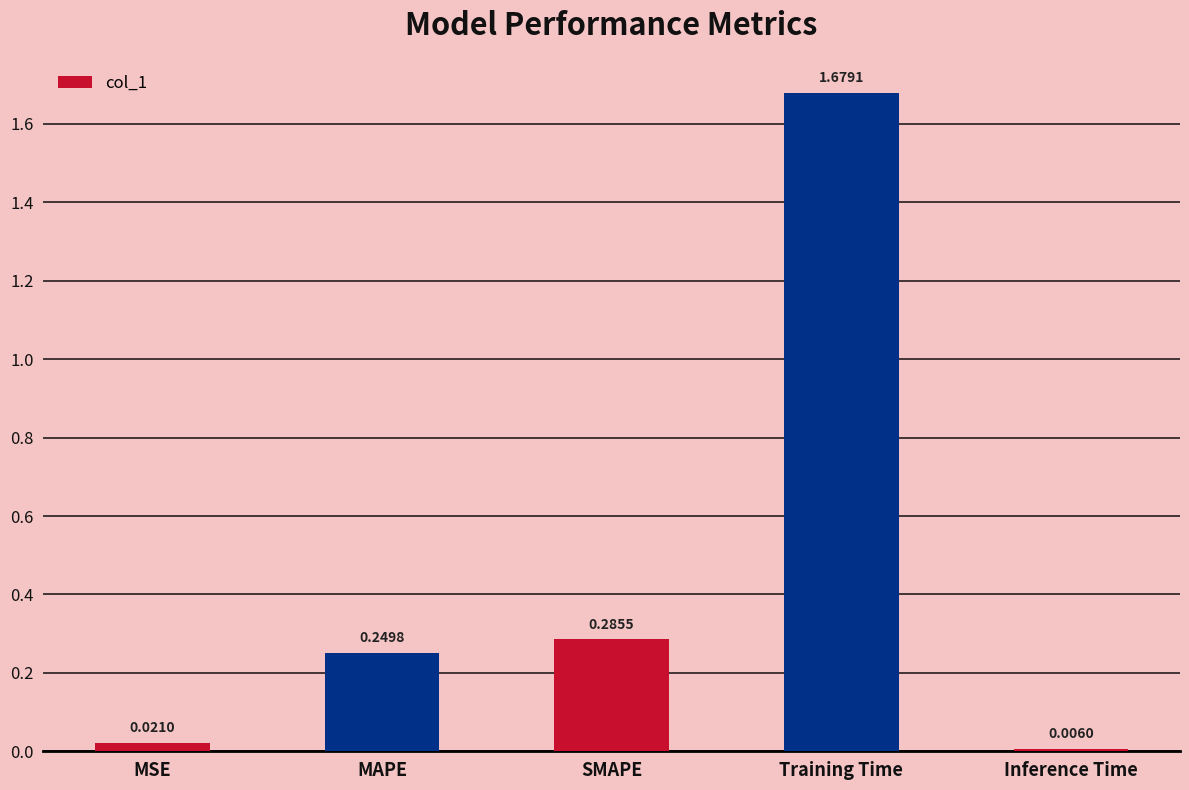

What is the sum of all values?

2.2